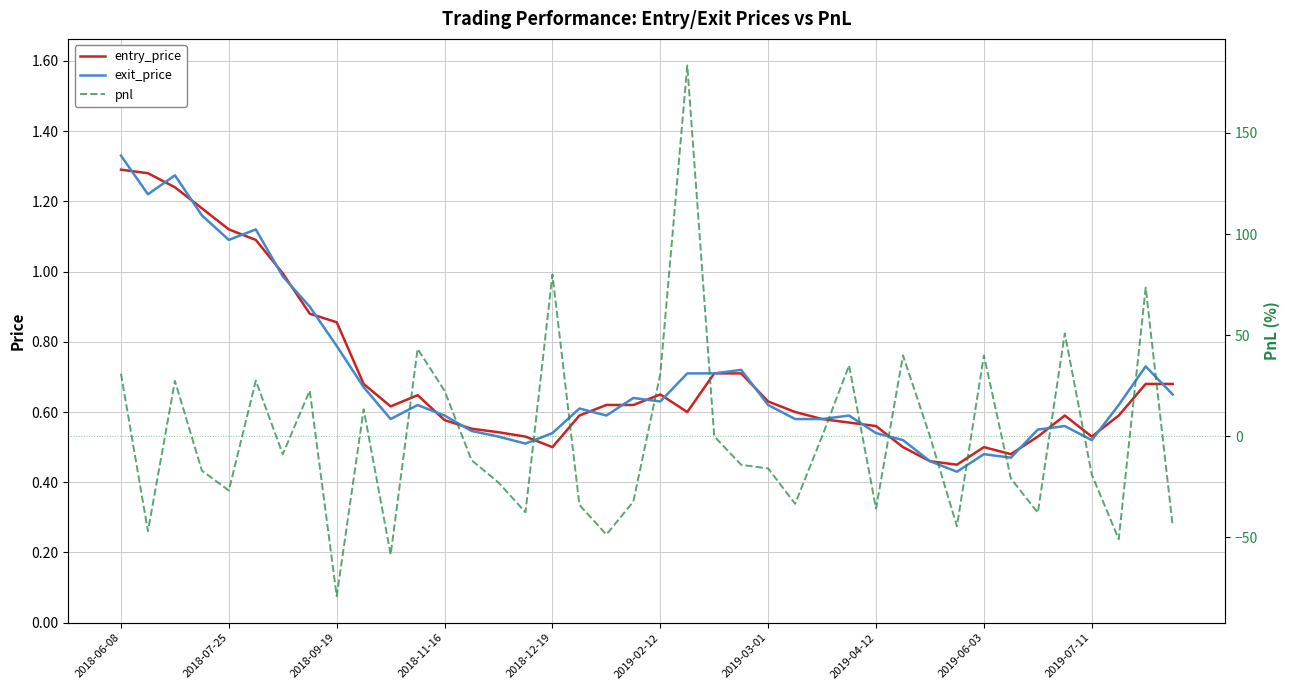

Rank the series at 14 from highest to lowest value.

entry_price, exit_price, pnl